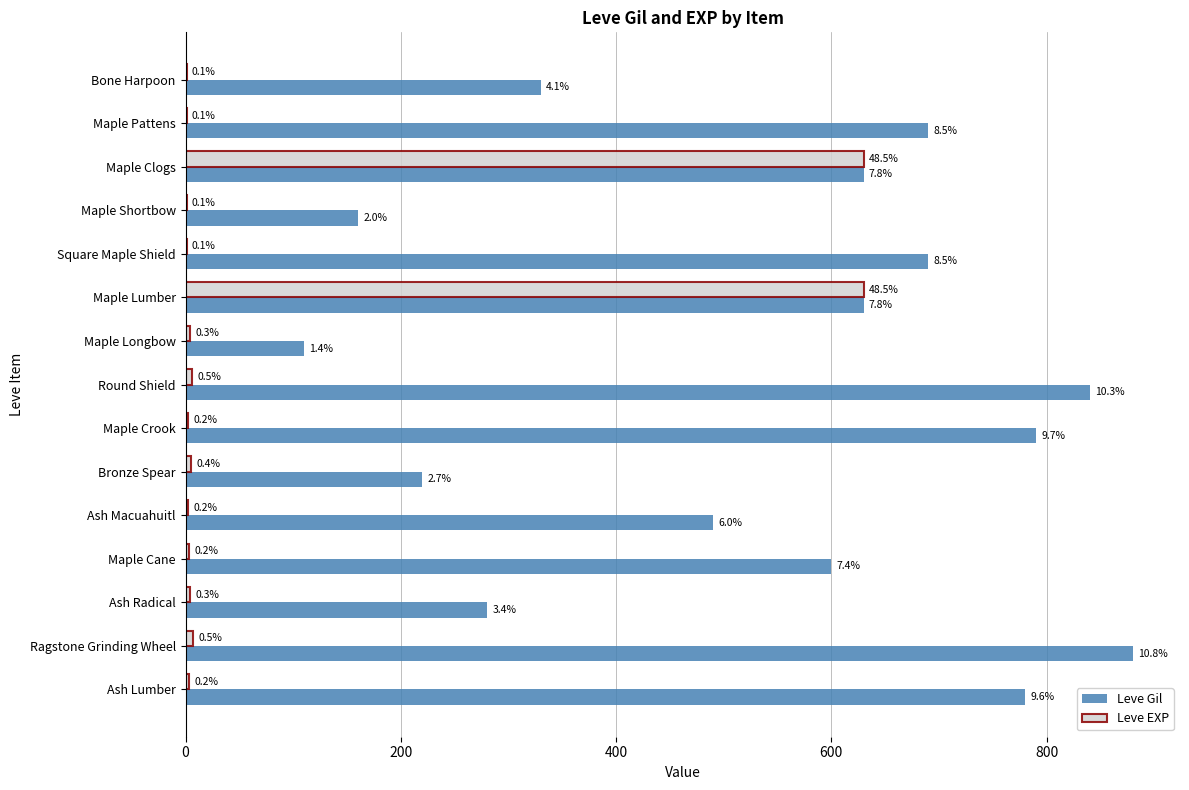

Reading left to right, list all the values displayed in this chart.

Leve Gil: 330	690	630	160	690	630	110	840	790	220	490	600	280	880	780
Leve EXP: 1	1	630	1	1	630	4	6	2	5	2	3	4	7	3